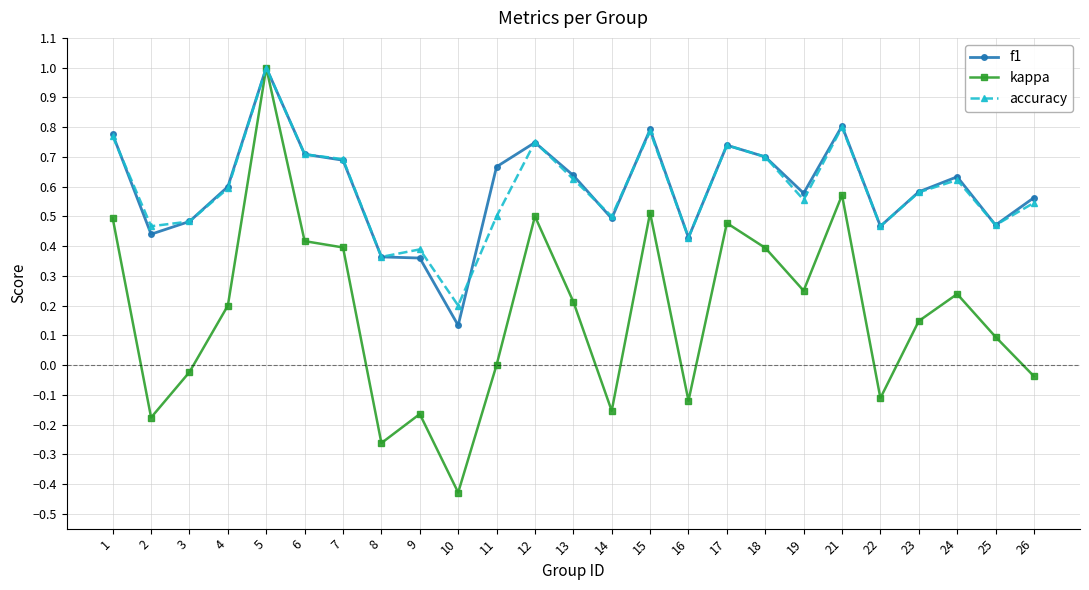

How many interior local peaks does the kappa series have?

7